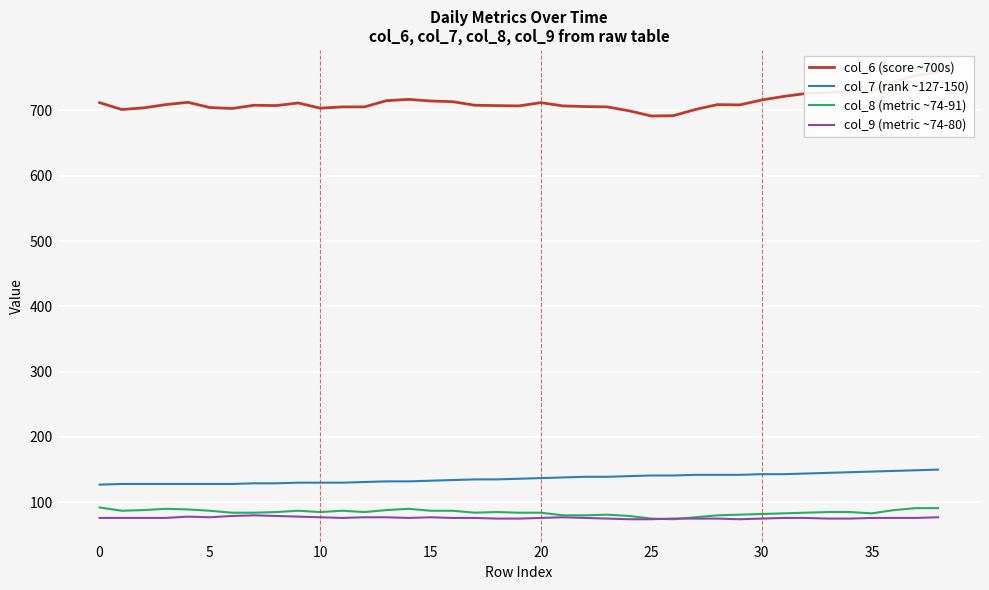

Which category has the lowest value in the col_8 (metric ~74-91) series?

26